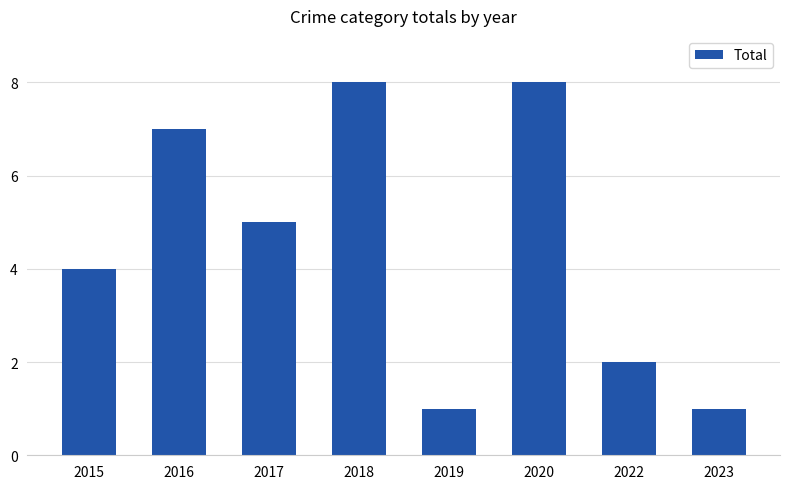

How many bars are there in total?

8